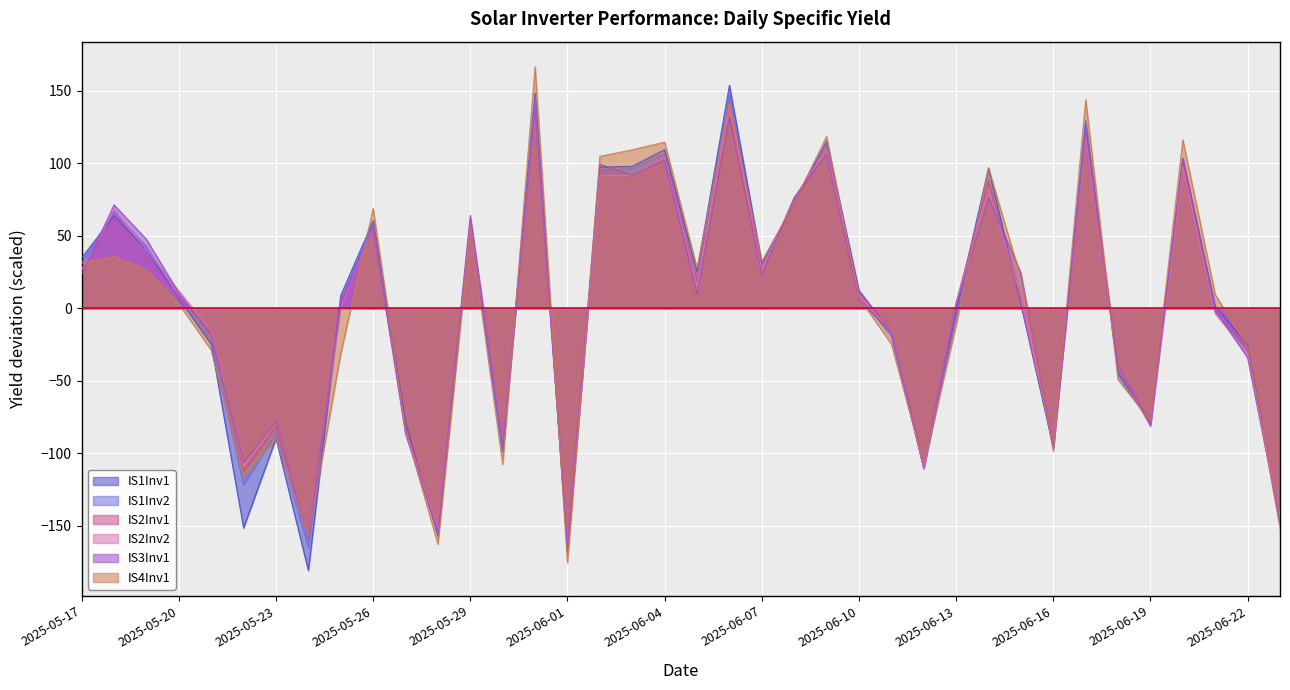

Is the value of IS2Inv2 at 2025-05-18 greater than the value of IS3Inv1 at 2025-06-19?

Yes